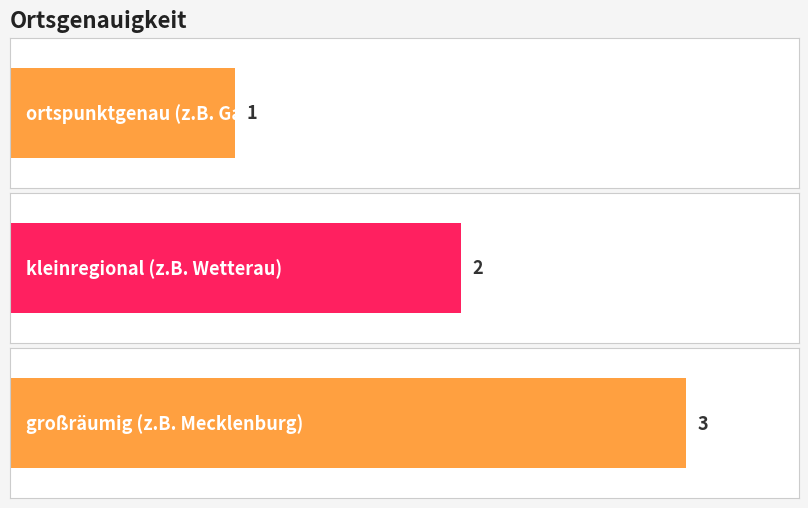

Does the chart contain any negative values?

No